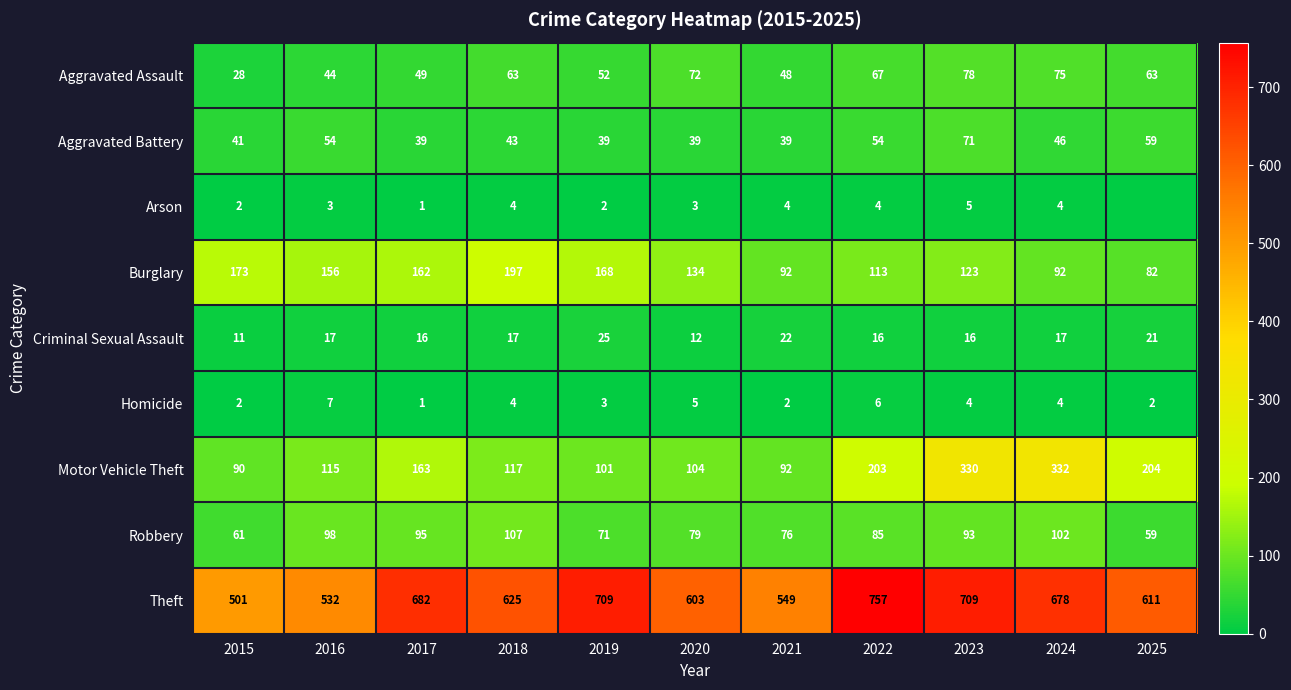

What is the sum of all Aggravated Battery values?

524